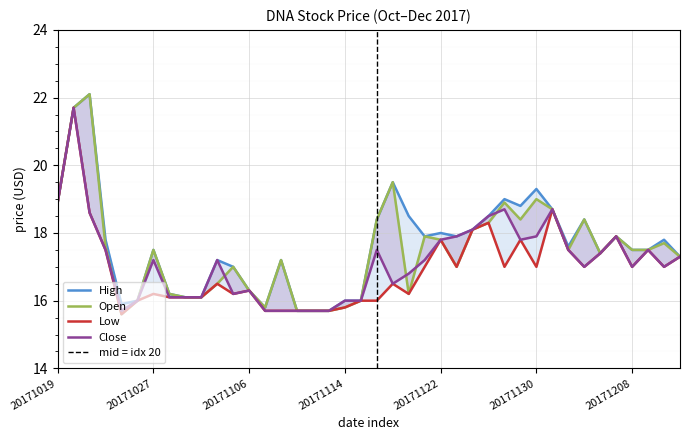

Read the CloseFixed value at 20171117.

16.5